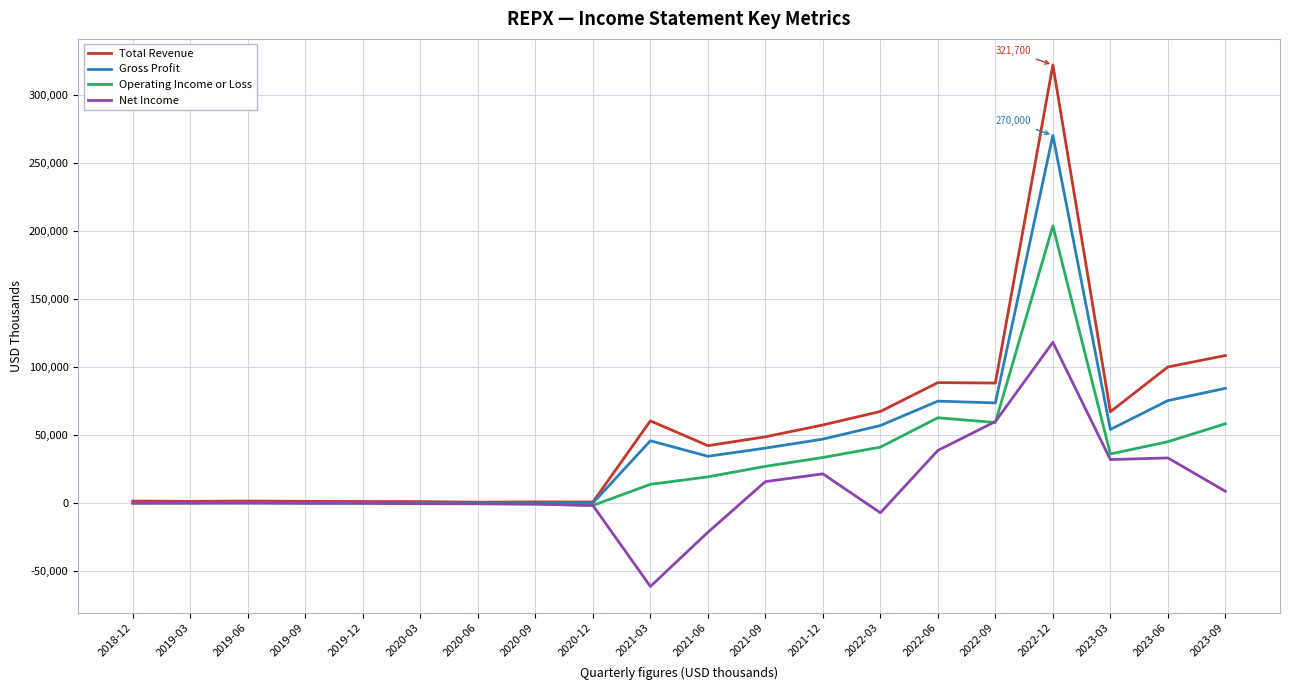

True or false: Total Revenue has more than 0 interior local peaks.

True